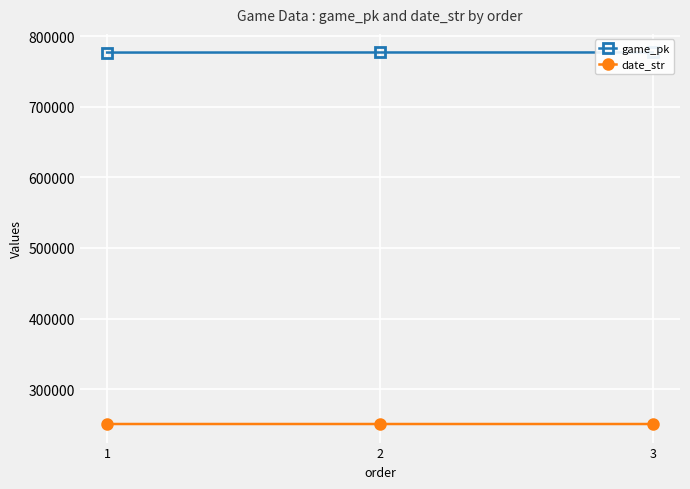

Rank the series at 2 from lowest to highest value.

date_str, game_pk